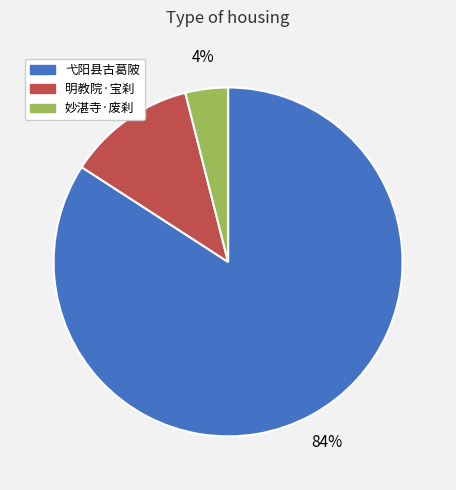

How many segments does this pie chart have?

3